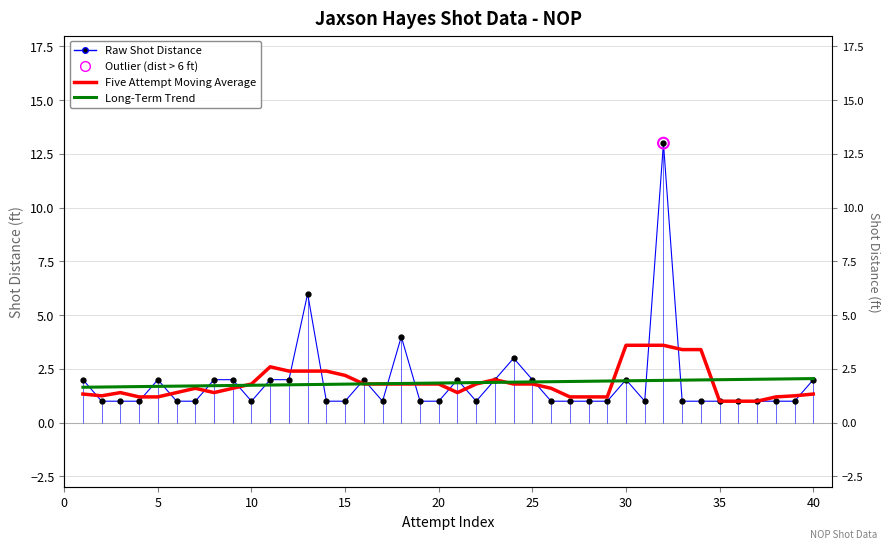

What are all the series names shown in the legend?

Raw Shot Distance, Five Attempt Moving Average, Long-Term Trend